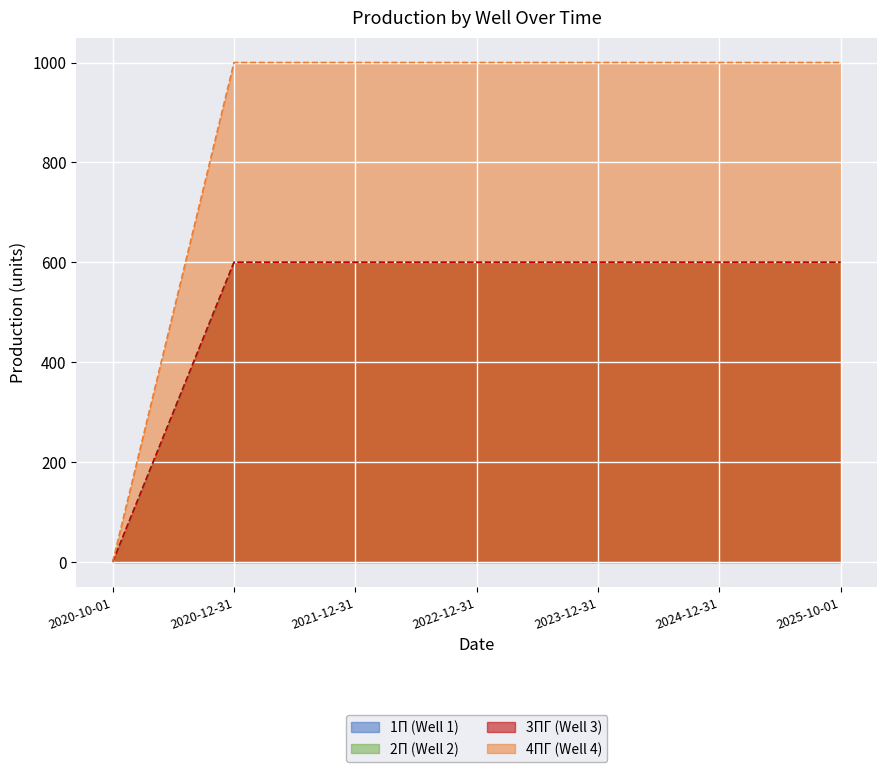

At how many categories does at least one series exceed 785?

6